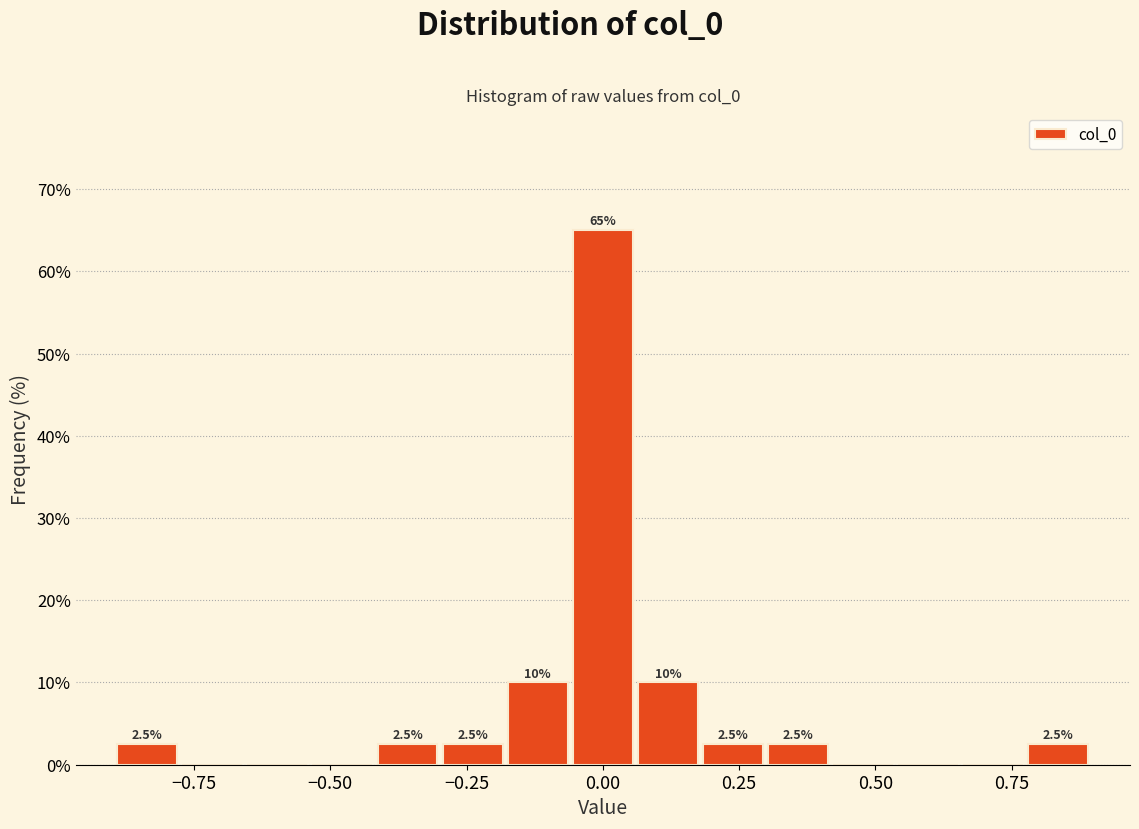

Around what value on the x-axis is the tallest bar? Give the approximate position of its centre, as read against the axis.

0.00